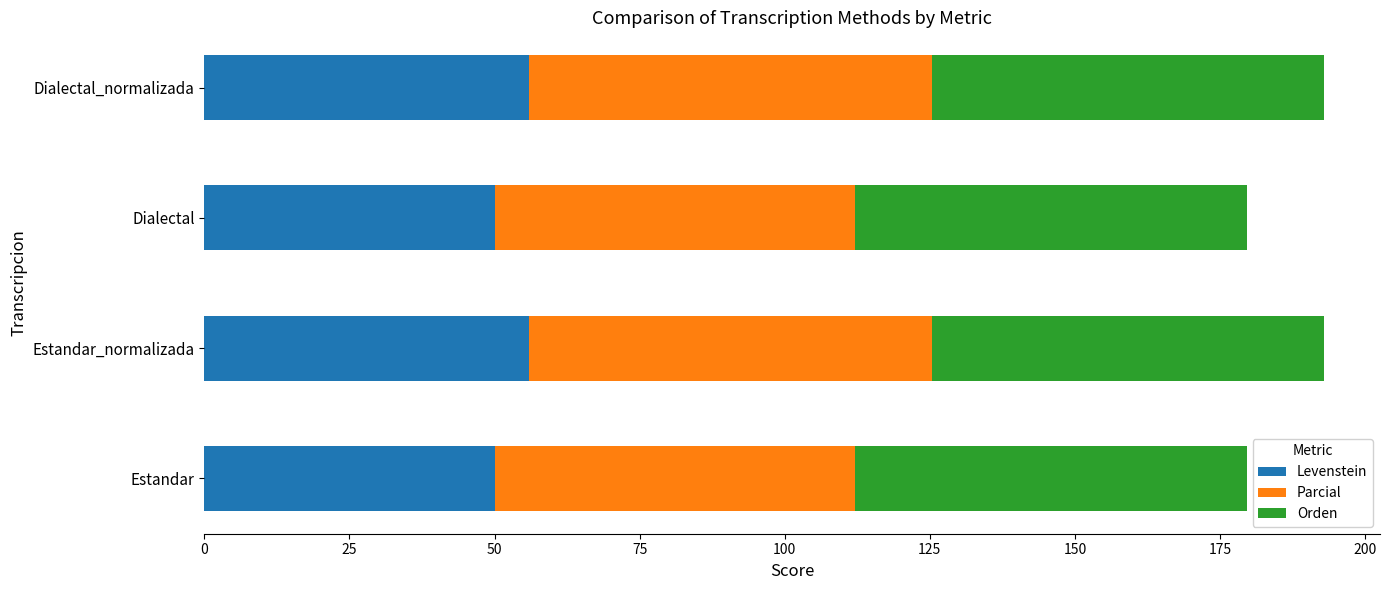

How many data points in Levenstein are less than 56?

2